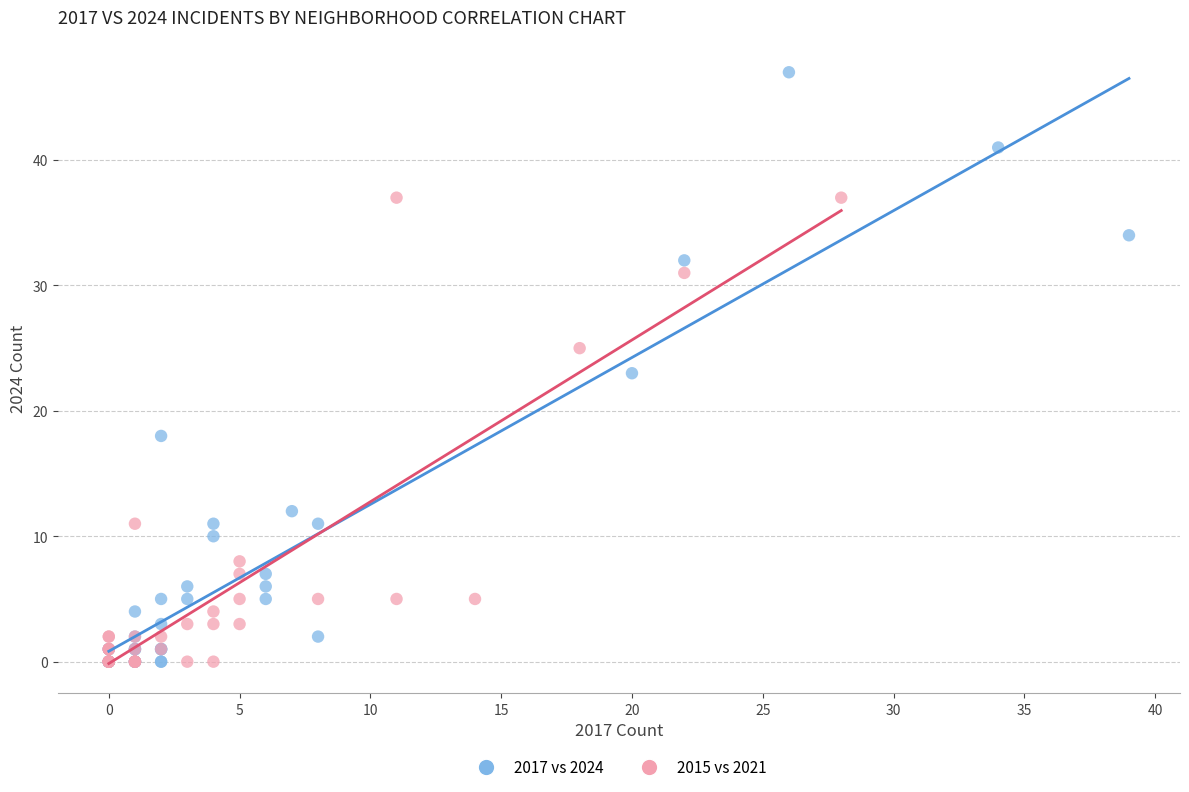

Which series reaches the maximum Y coordinate?

2017 vs 2024